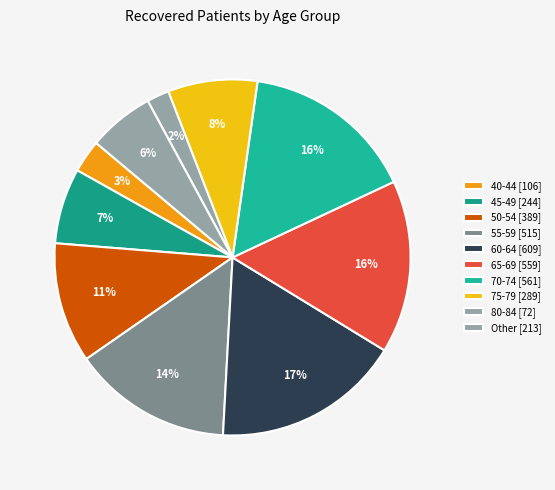

Which slice is the largest?

60-64 [609]